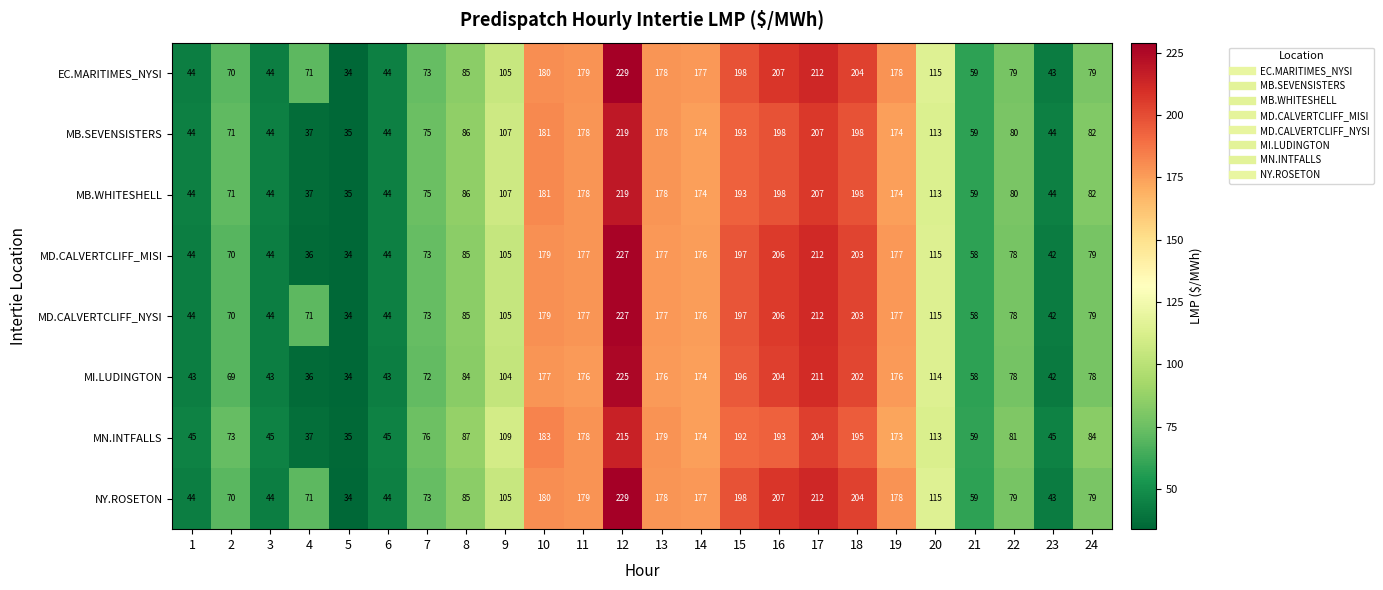

At how many categories does at least one series exceed 201?

4